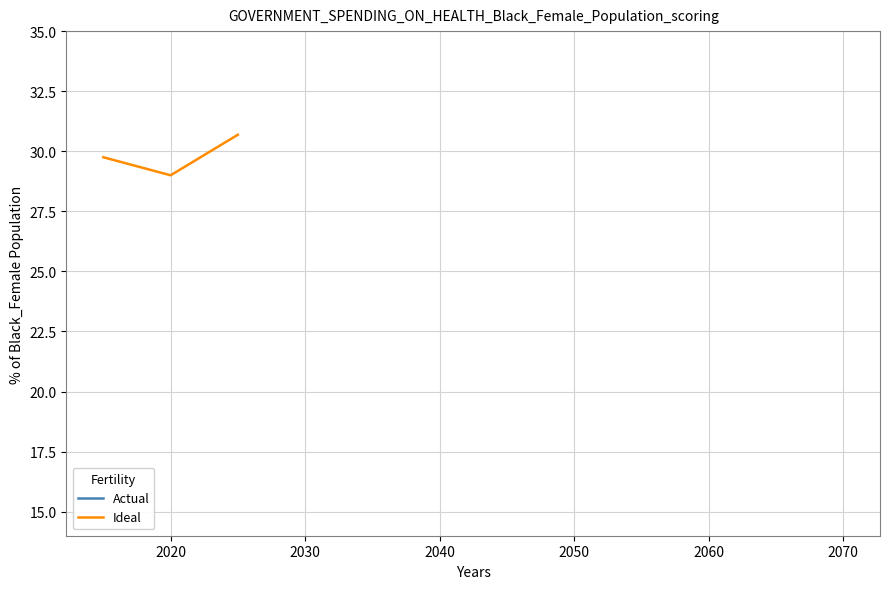

True or false: Actual and Ideal cross at least once.

False